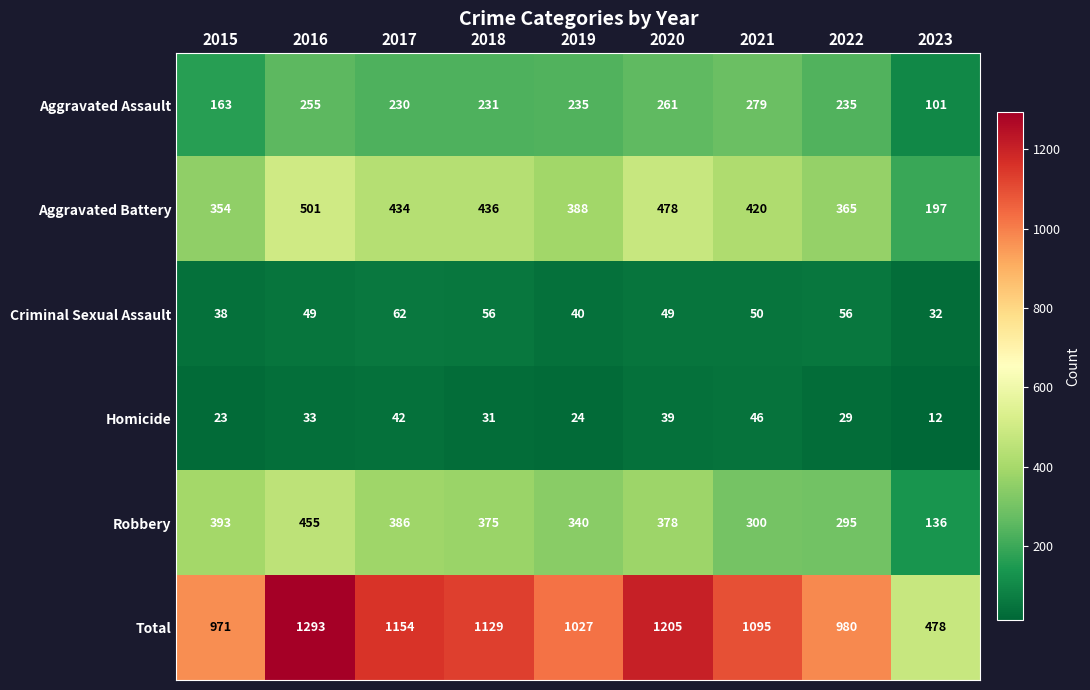

Count the number of categories in the chart.

9